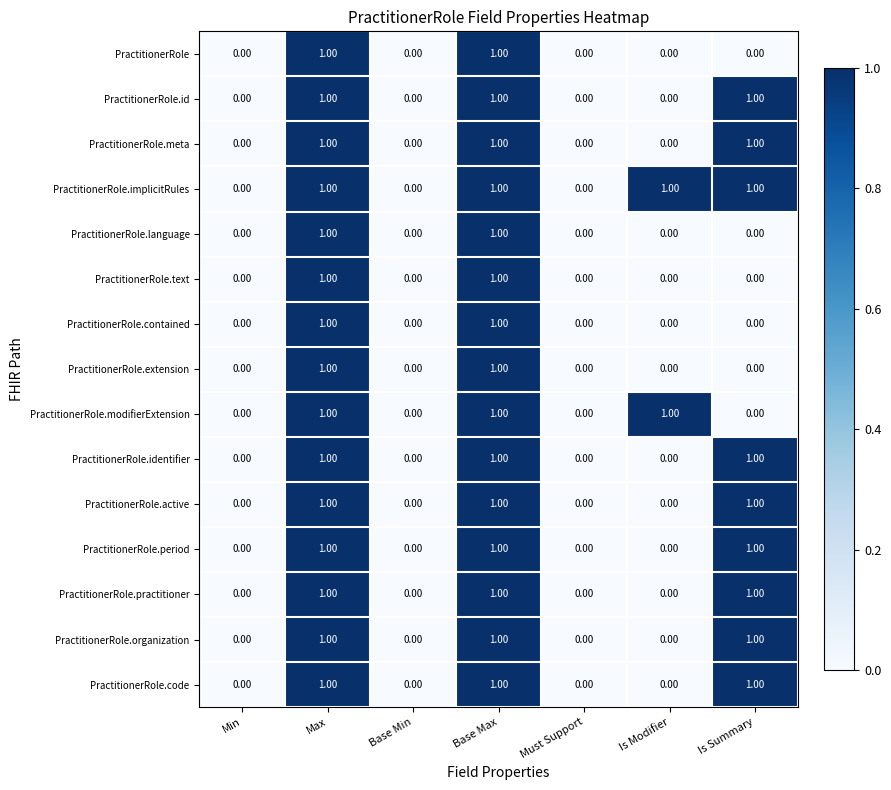

What is the sum of all PractitionerRole.practitioner values?

3